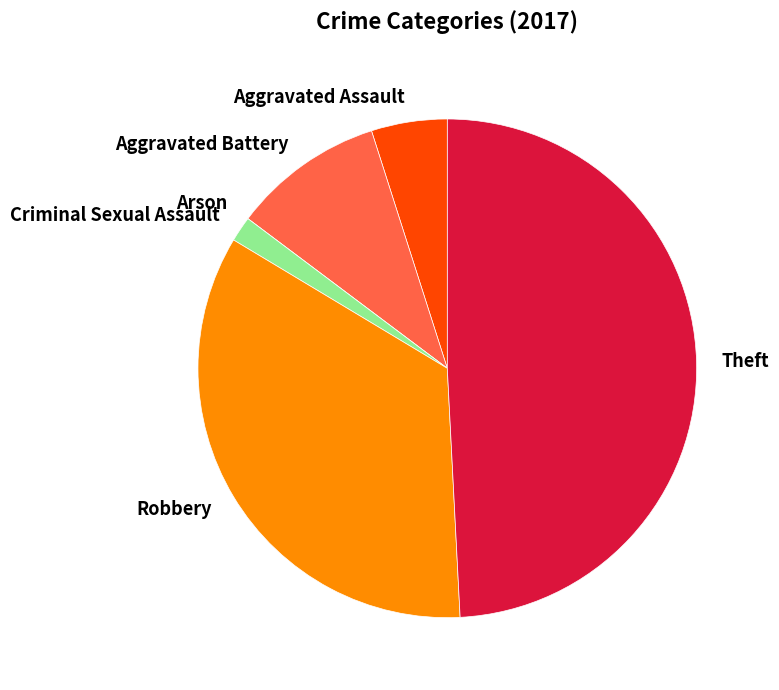

Does Aggravated Assault account for over 50% of the chart?

No